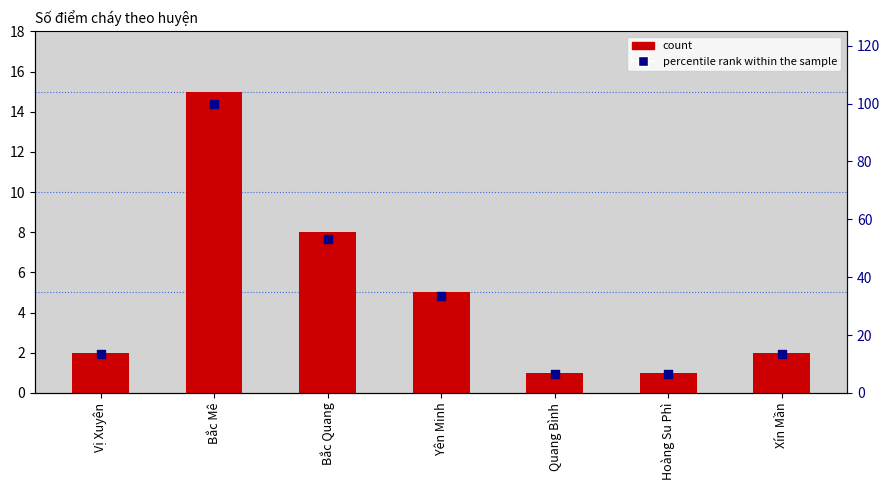

Is the value of count at Yên Minh greater than the value of percentile rank within the sample at Yên Minh?

No